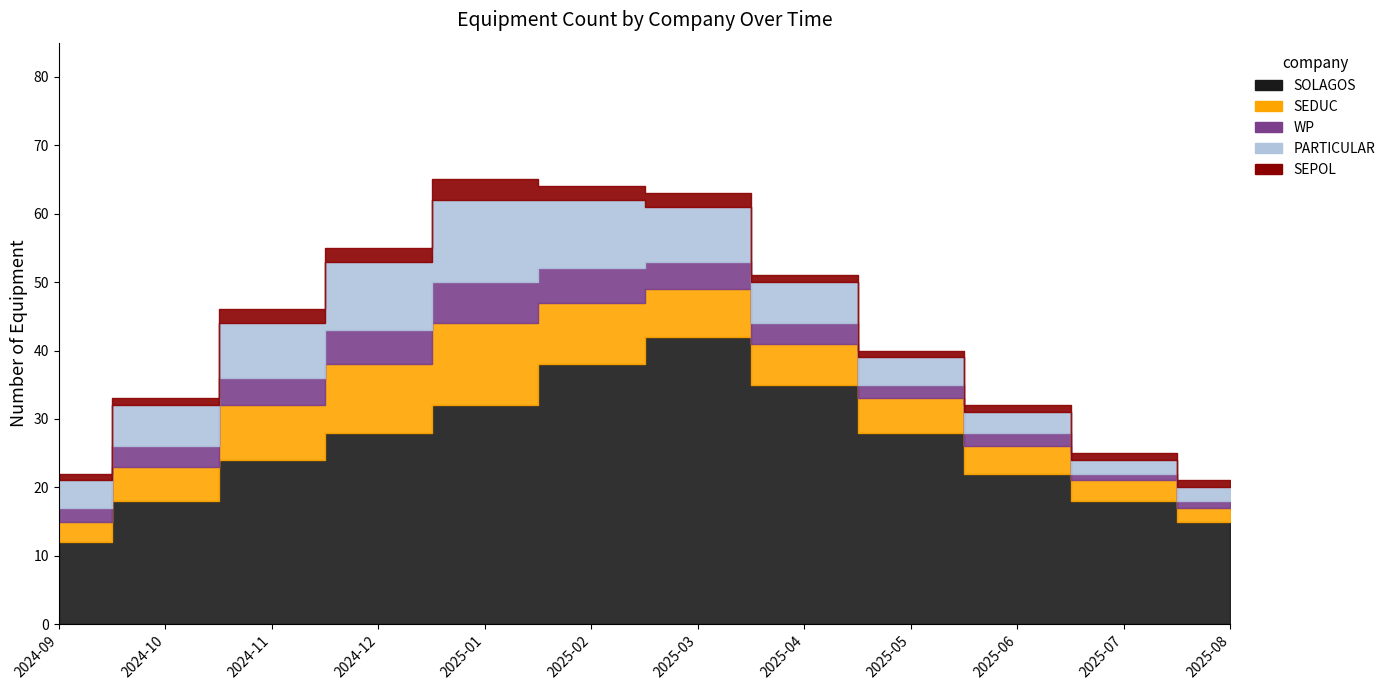

Which series has the largest total across all categories?

SOLAGOS